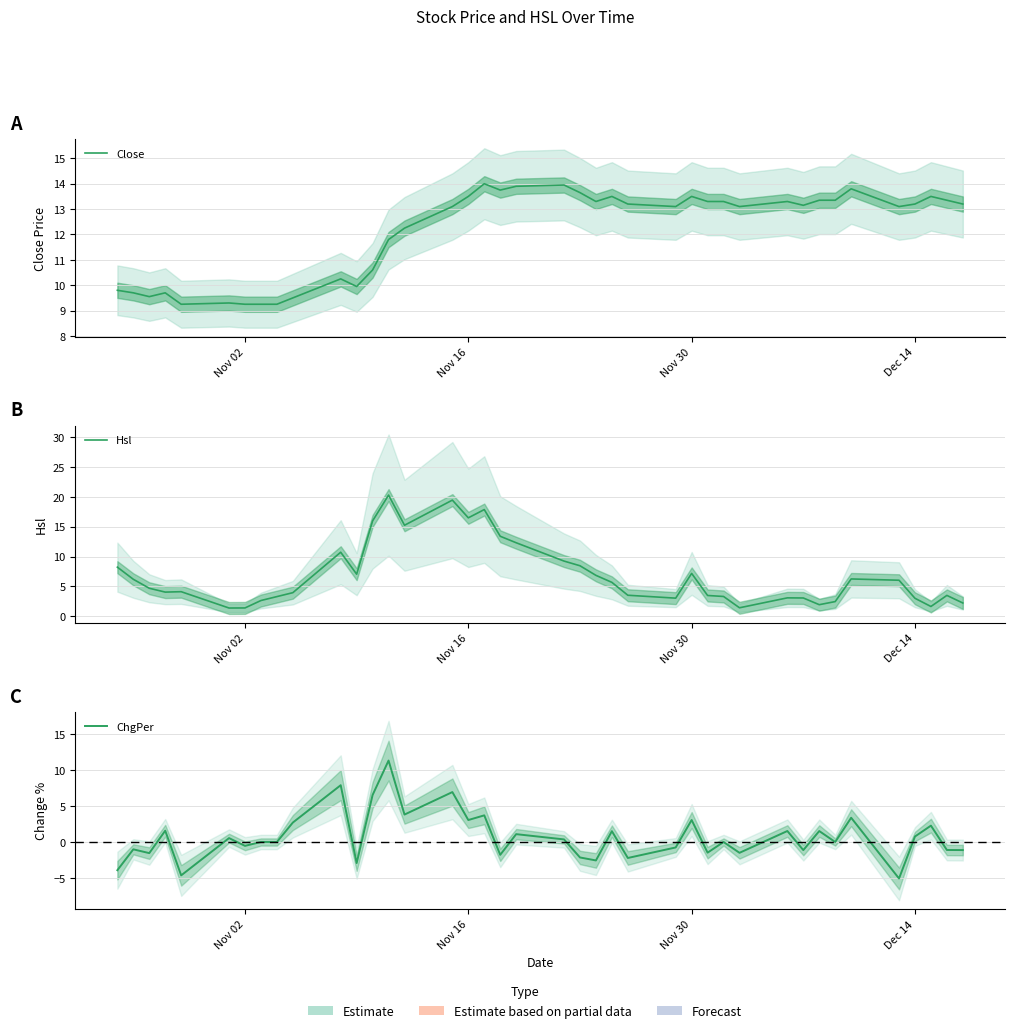

How many interior local valleys does the Hsl series have?

9